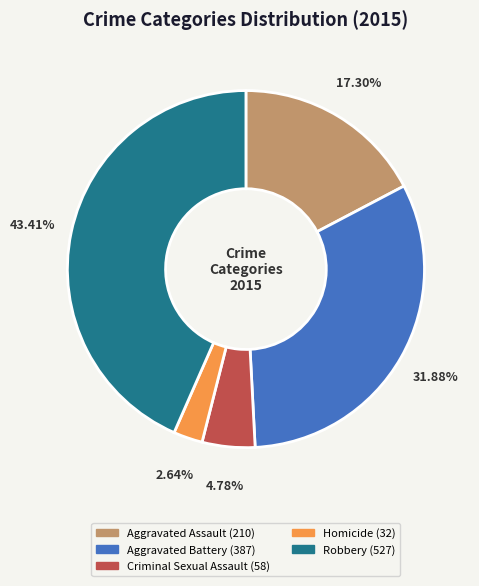

Which category has the biggest portion of the pie?

Robbery